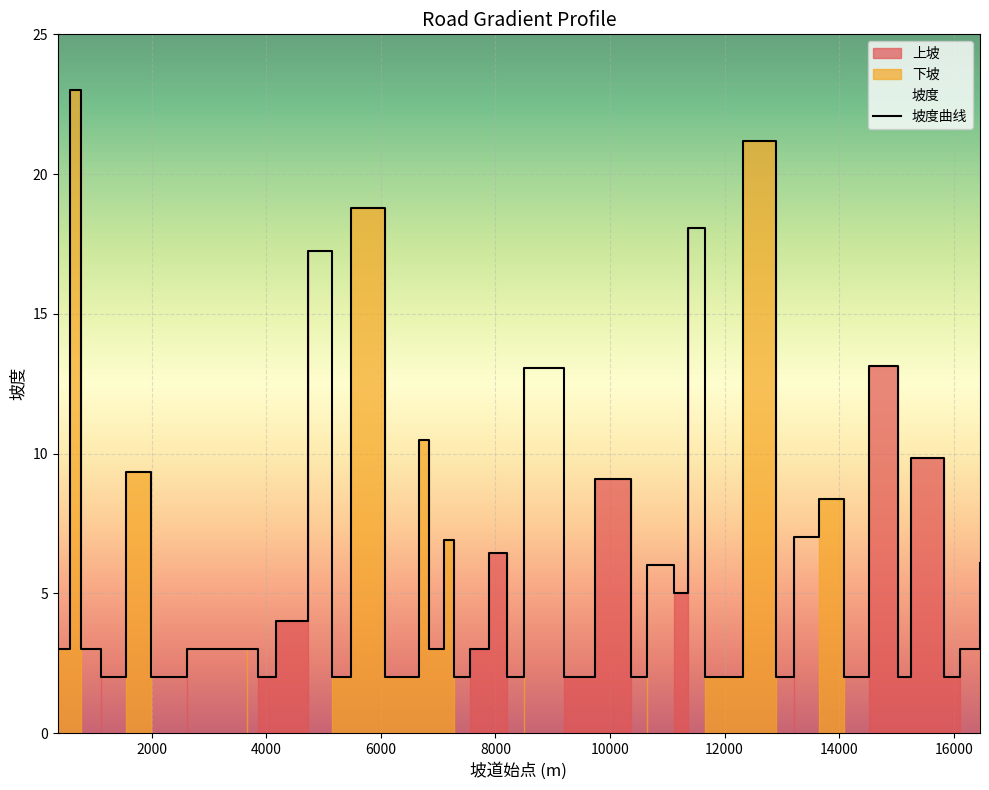

Which label corresponds to the smallest value in the chart?

1116